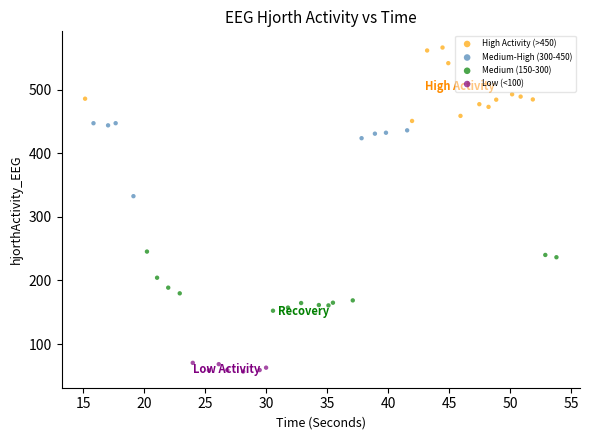

Which series reaches the maximum Y coordinate?

High Activity (>450)